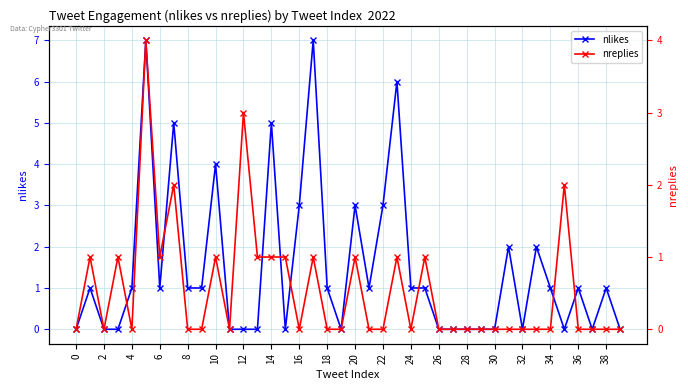

True or false: nlikes has more than 2 interior local peaks.

True